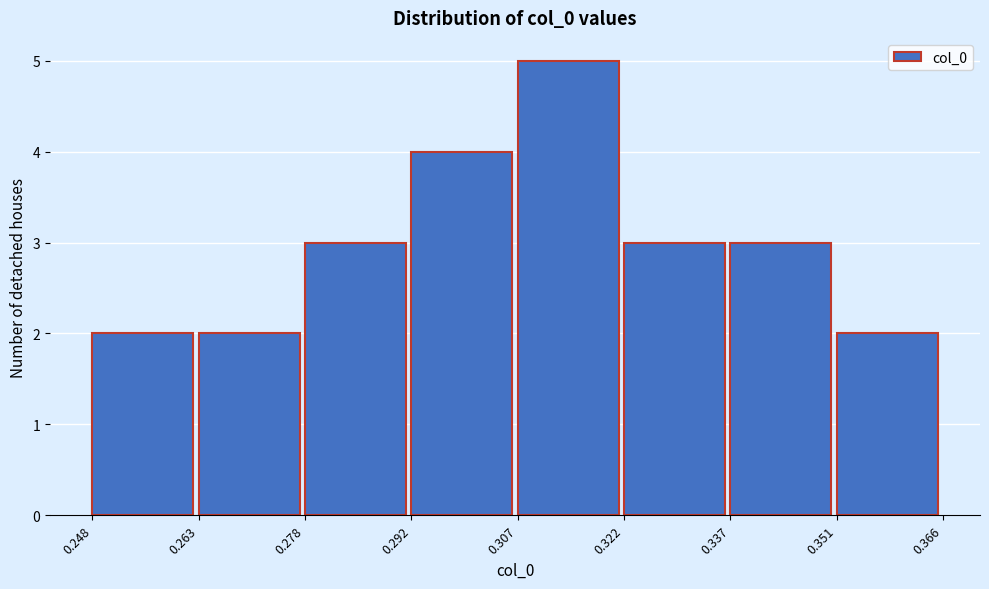

How tall is the bar that spans 0.278 to 0.292 on the x-axis? The values are not printed on the chart, so give them approximately, as read against the axis.

3